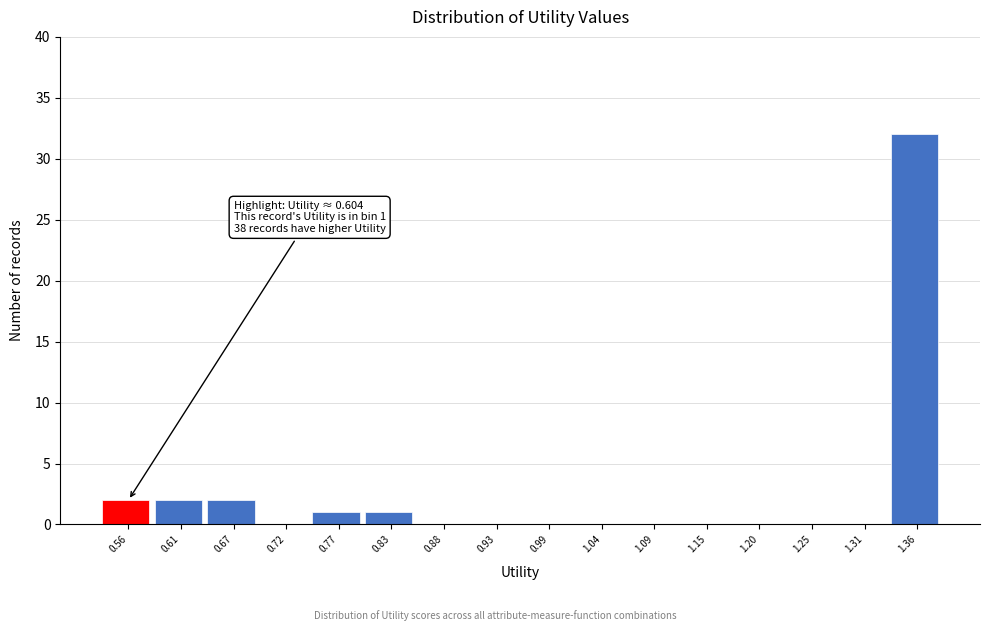

Reading left to right, list all the values displayed in this chart.

0.56=2	0.61=2	0.67=2	0.72=0	0.77=1	0.83=1	0.88=0	0.93=0	0.99=0	1.04=0	1.09=0	1.15=0	1.20=0	1.25=0	1.31=0	1.36=32